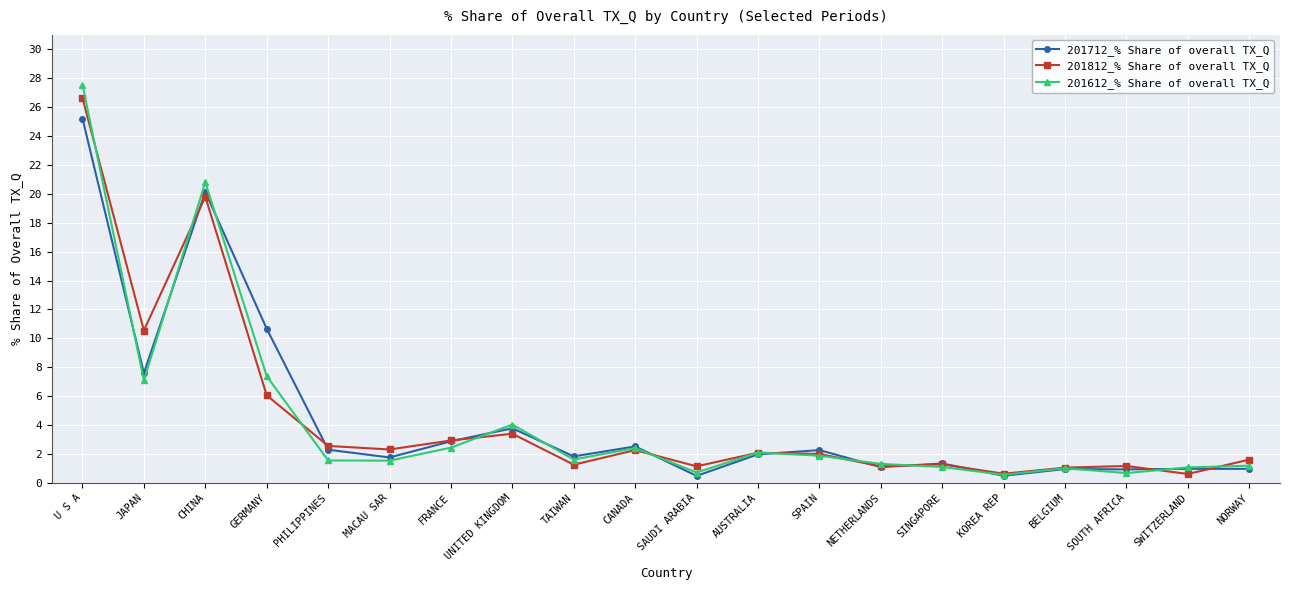

Is this an area chart (filled region under the line)?

No